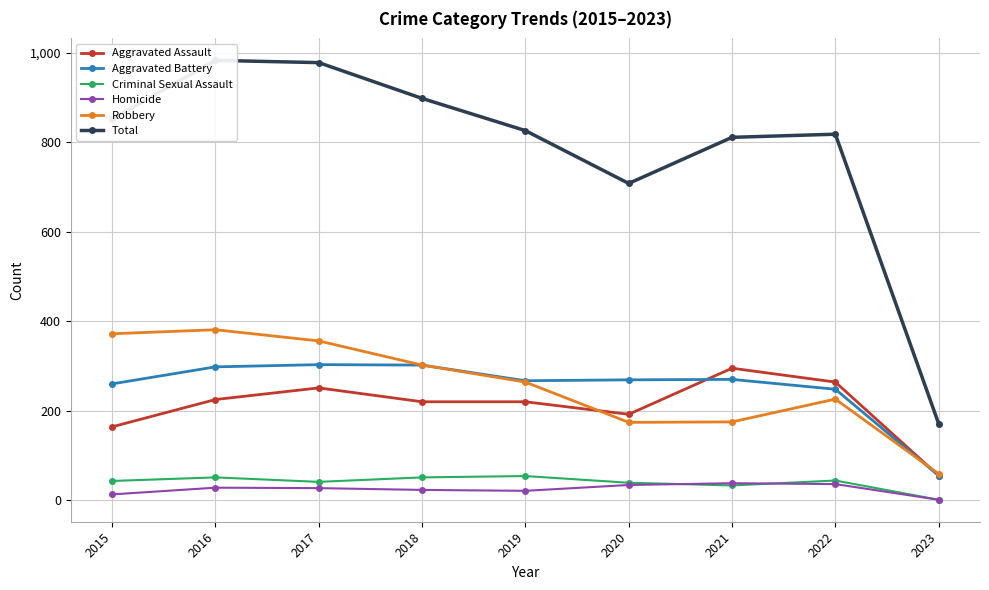

Which category has the lowest value in the Total series?

2023